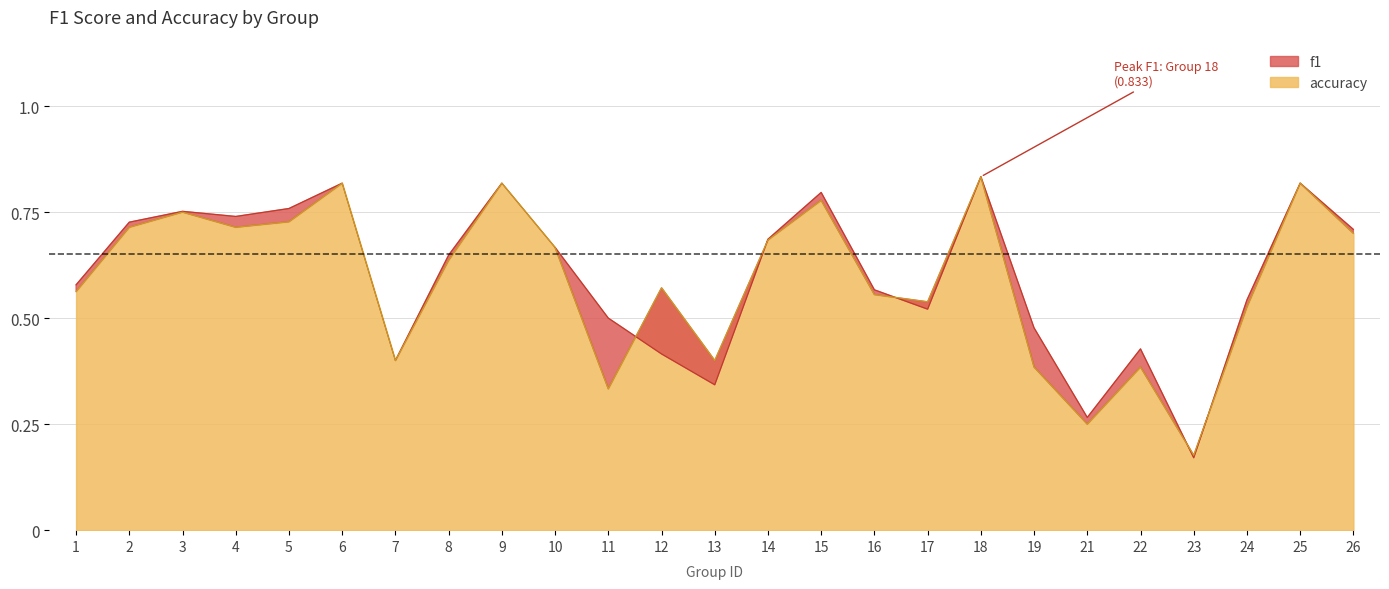

Rank the categories by accuracy value from highest to lowest.

18, 6, 9, 25, 15, 3, 5, 2, 4, 26, 14, 10, 8, 12, 1, 16, 17, 24, 7, 13, 19, 22, 11, 21, 23